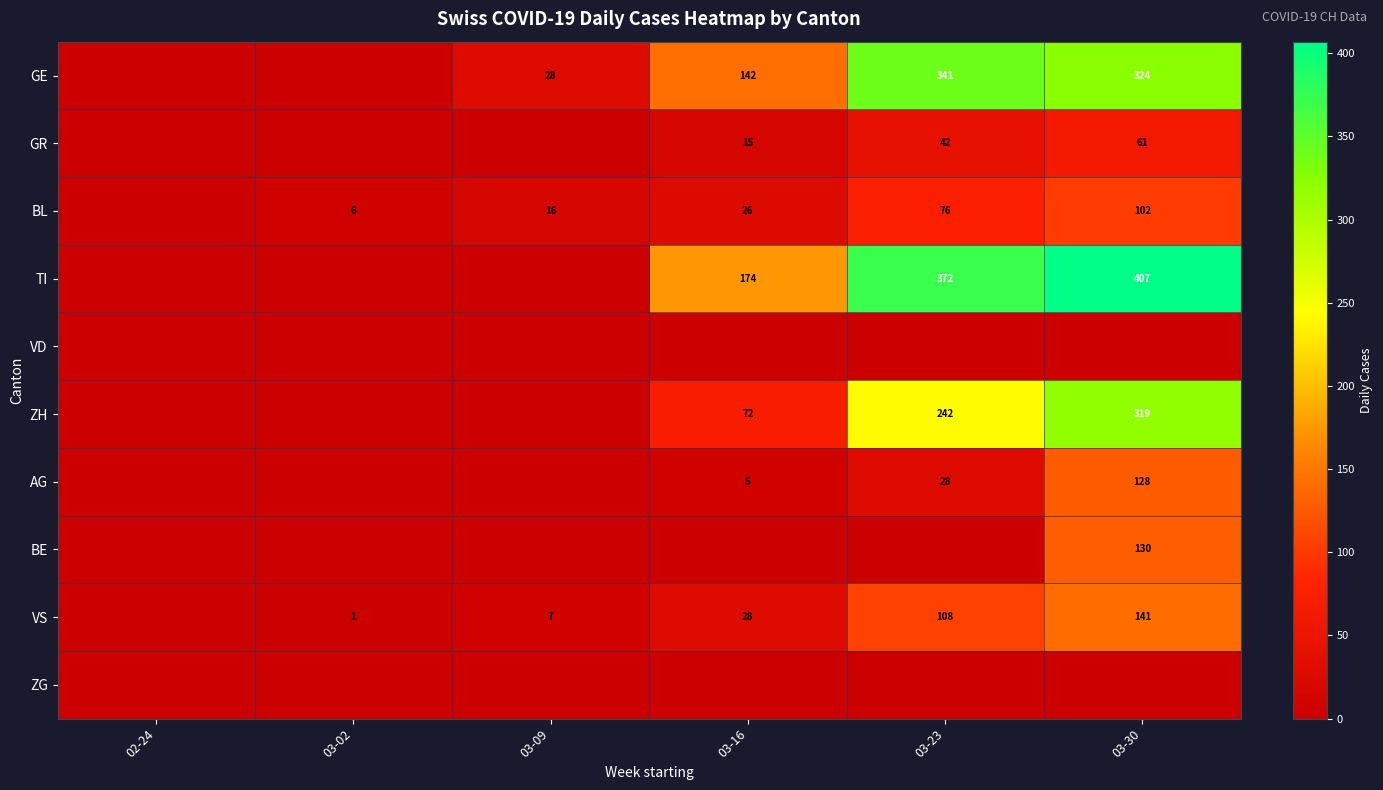

Is it true that GR equals 74 at 03-23?

False